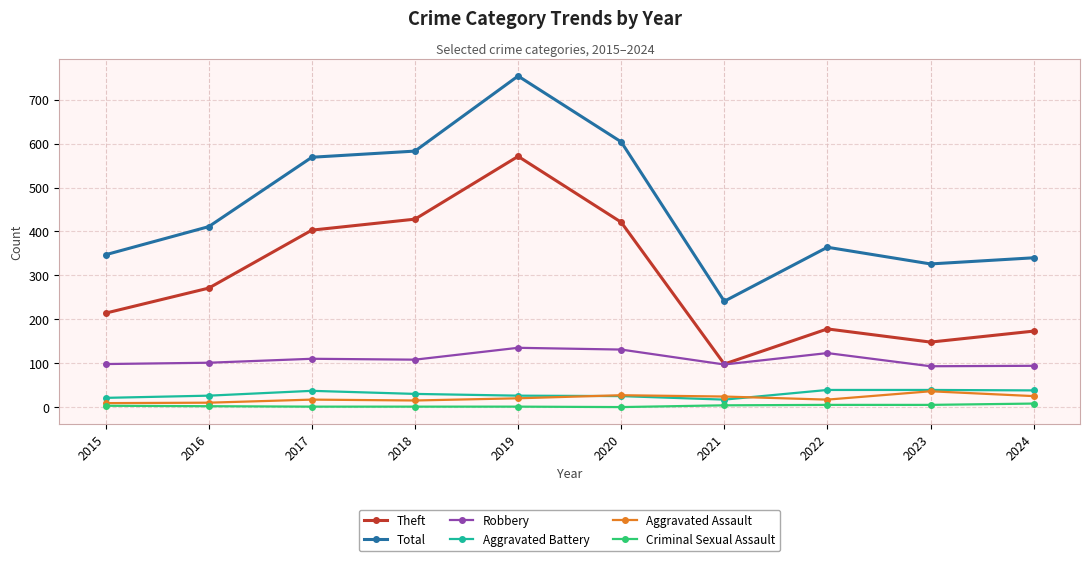

At which label does Total reach its minimum?

2021